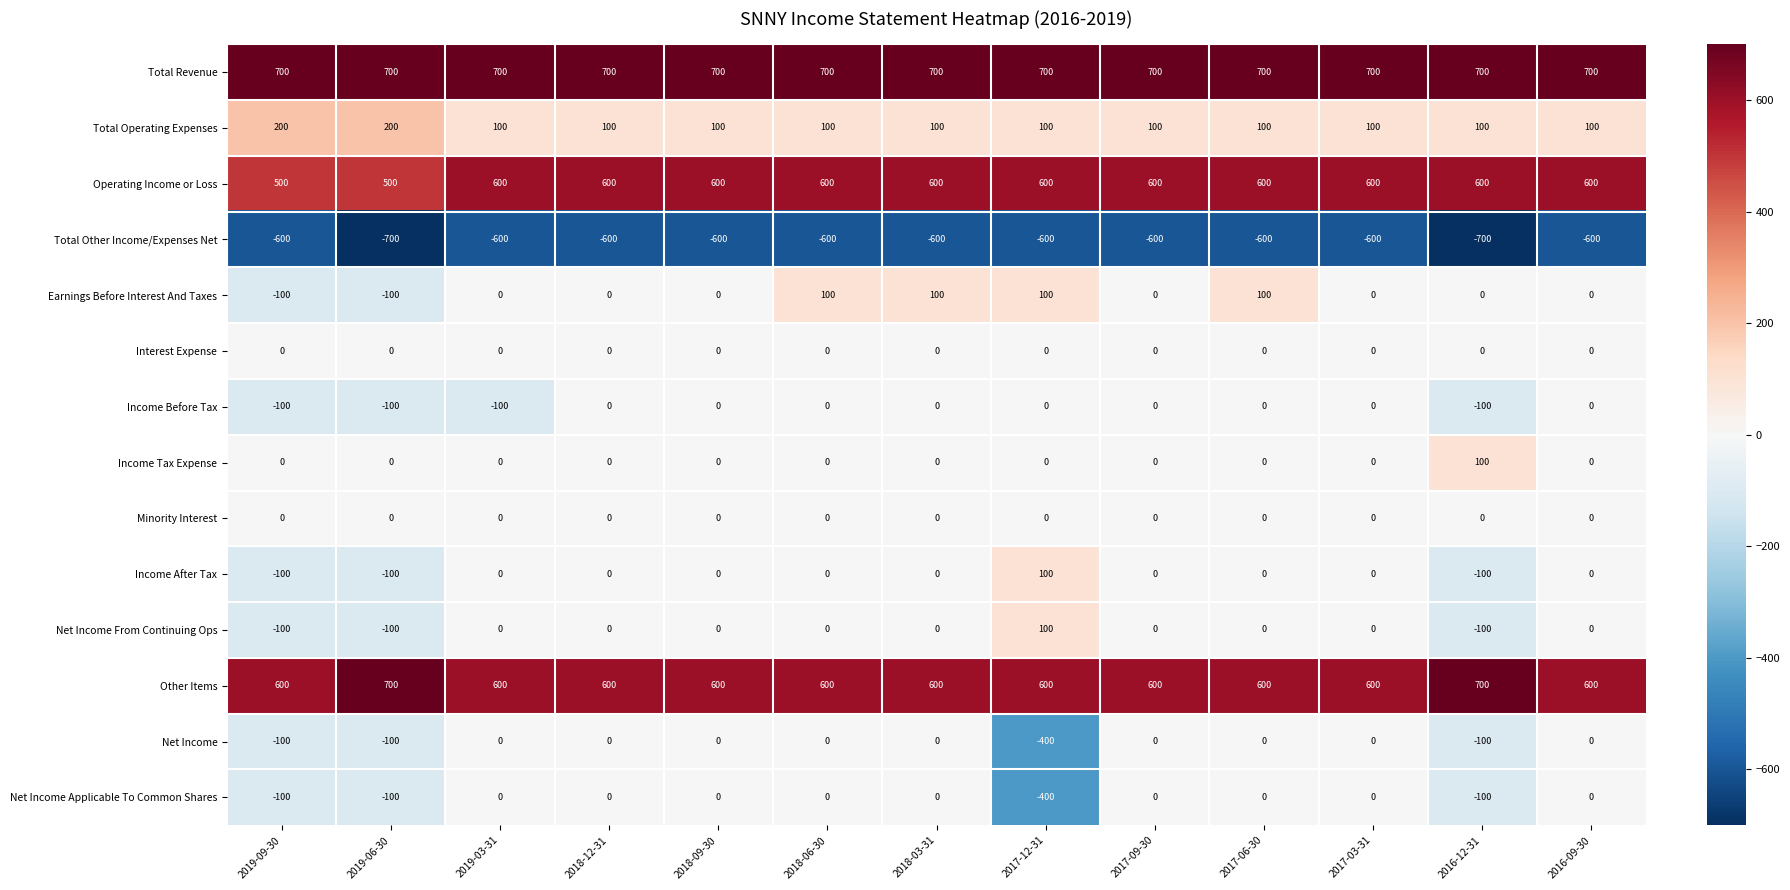

What is the sum of all Operating Income or Loss values?

7600